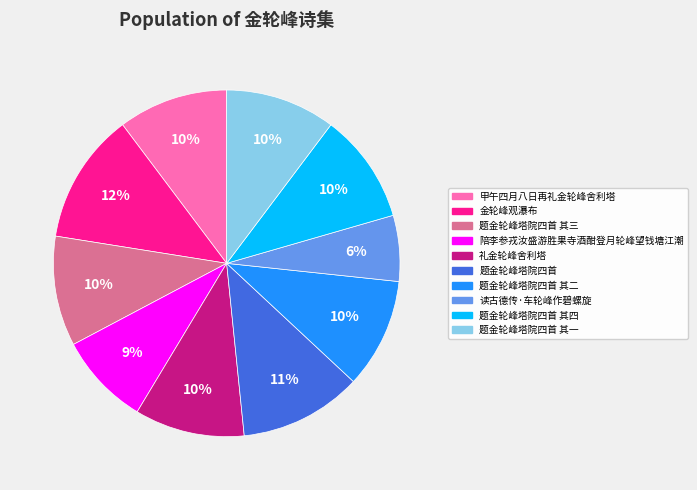

Is there any slice that represents more than half of the pie?

No